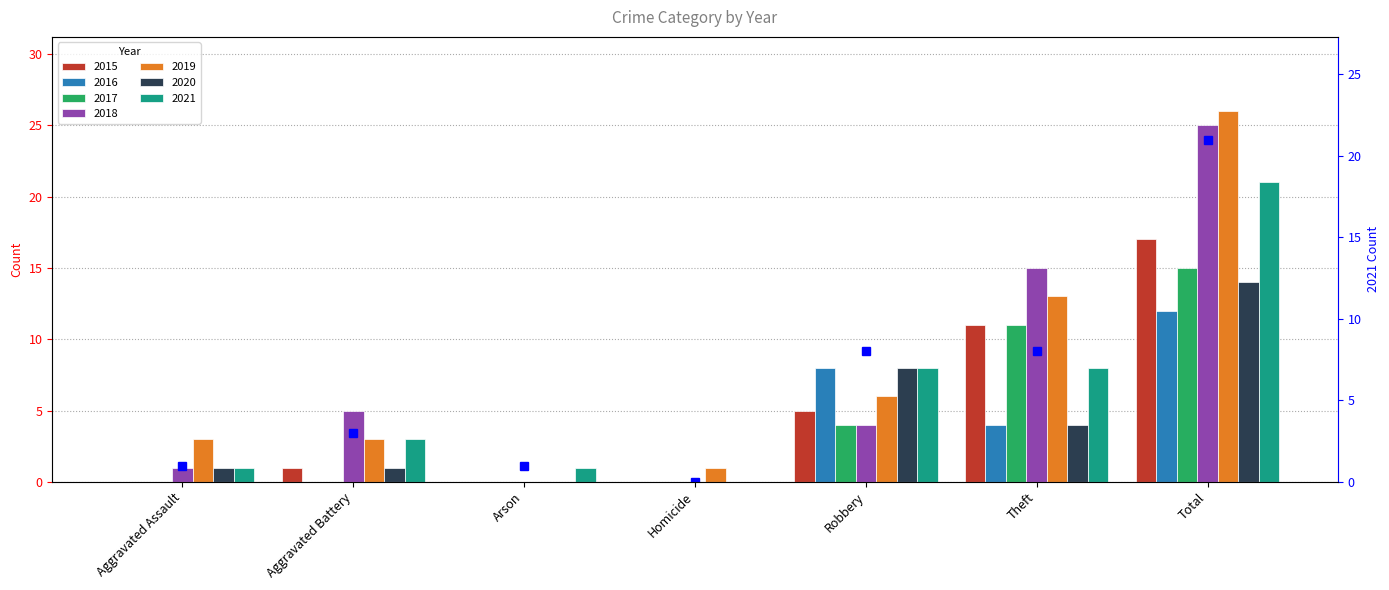

At which category does the chart reach its minimum across all series?

Homicide